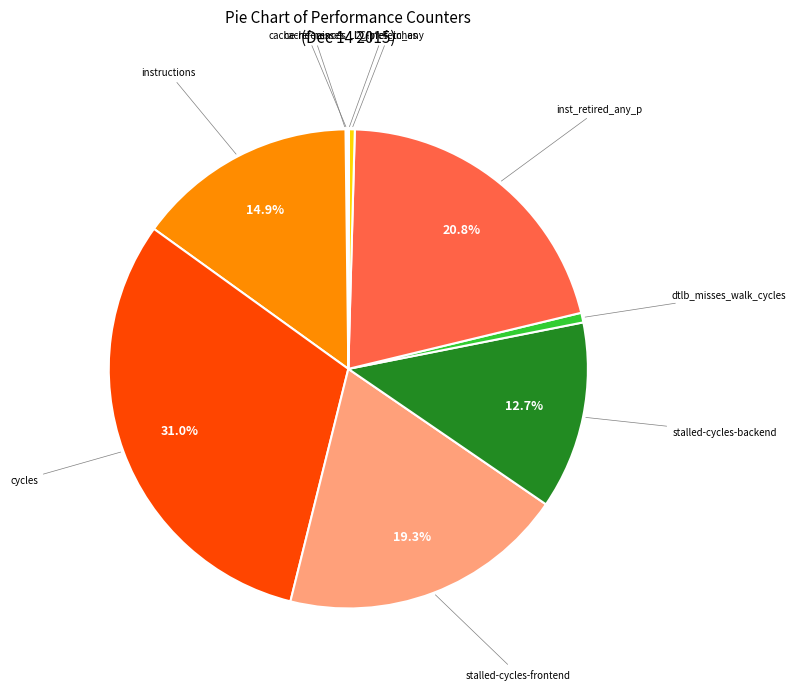

Does any single category account for the majority?

No